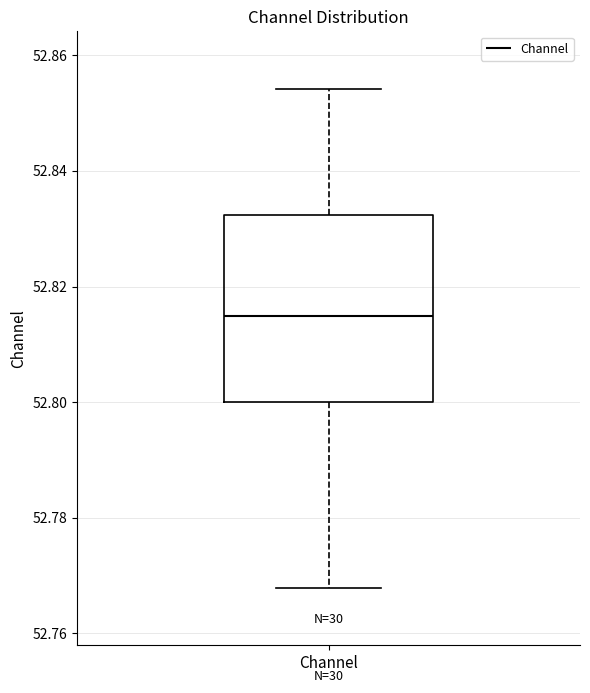

Transcribe this box plot: give where the median line is, the range the box spans, and where the two whiskers end, as read against the y-axis. The values are not printed on the chart, so give them approximately, as read against the axis.

median 52.814, box 52.800 to 52.832, whiskers 52.768 to 52.854